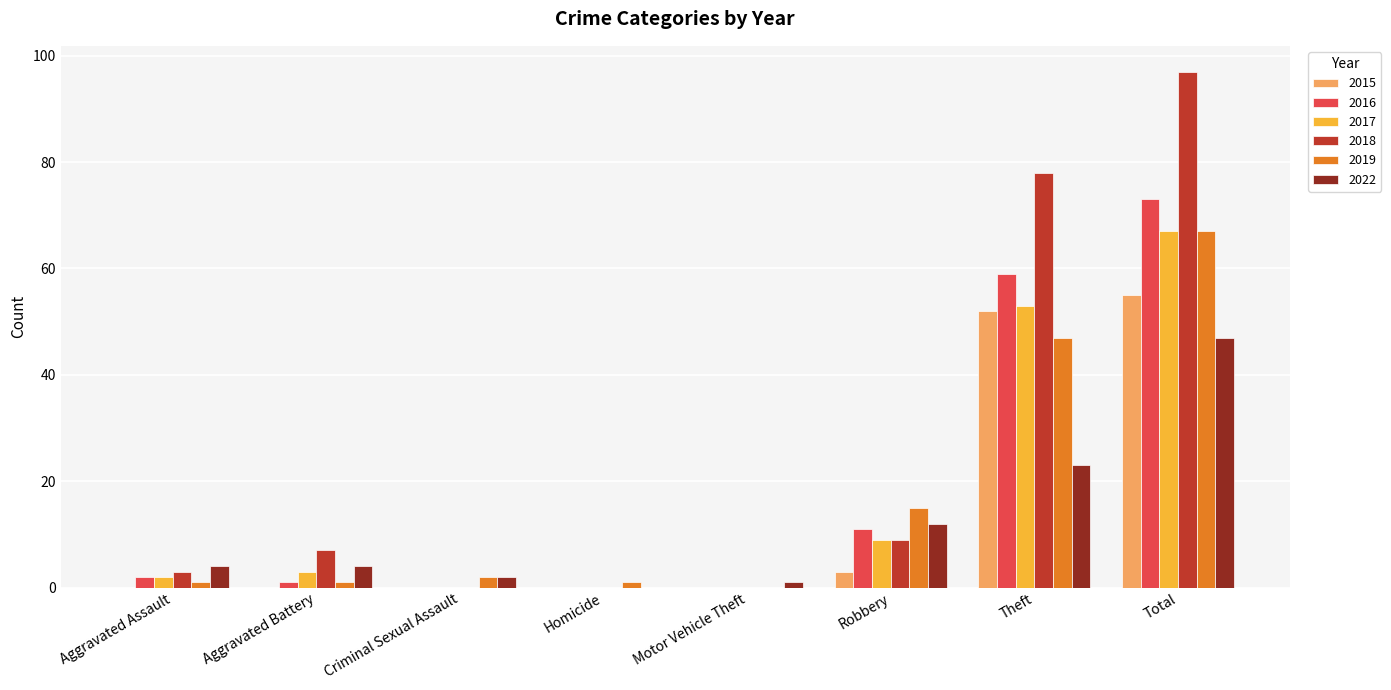

Which series has the largest total across all categories?

2018